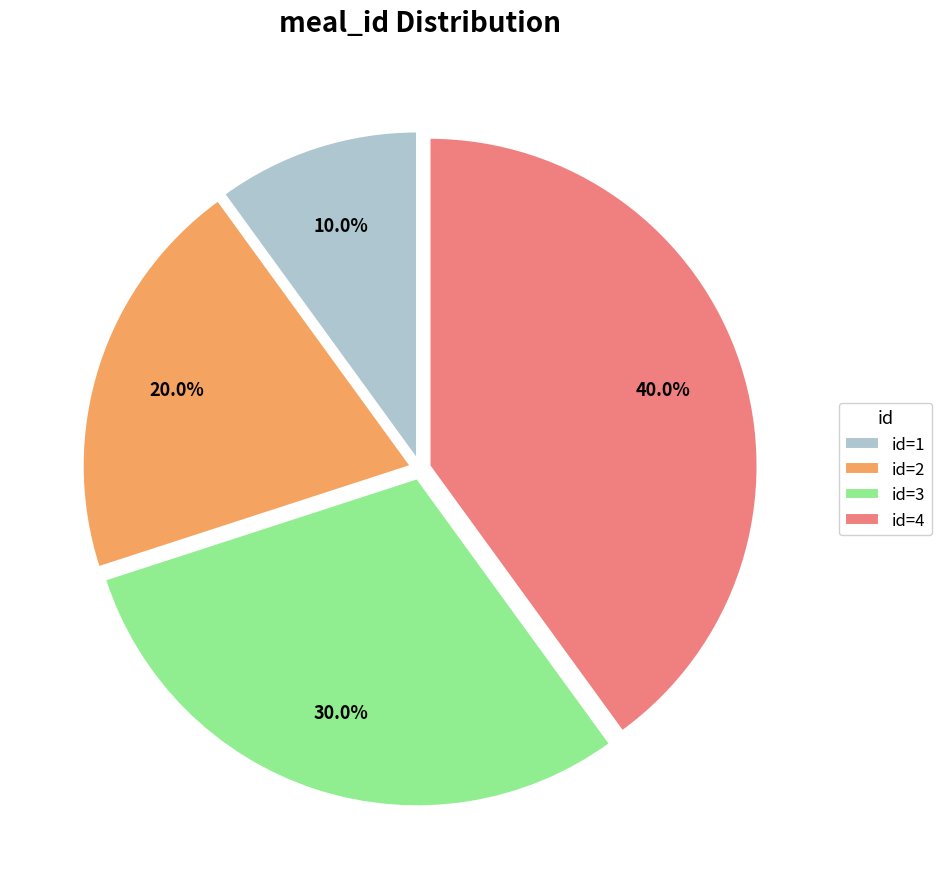

Is there any slice that represents more than half of the pie?

No